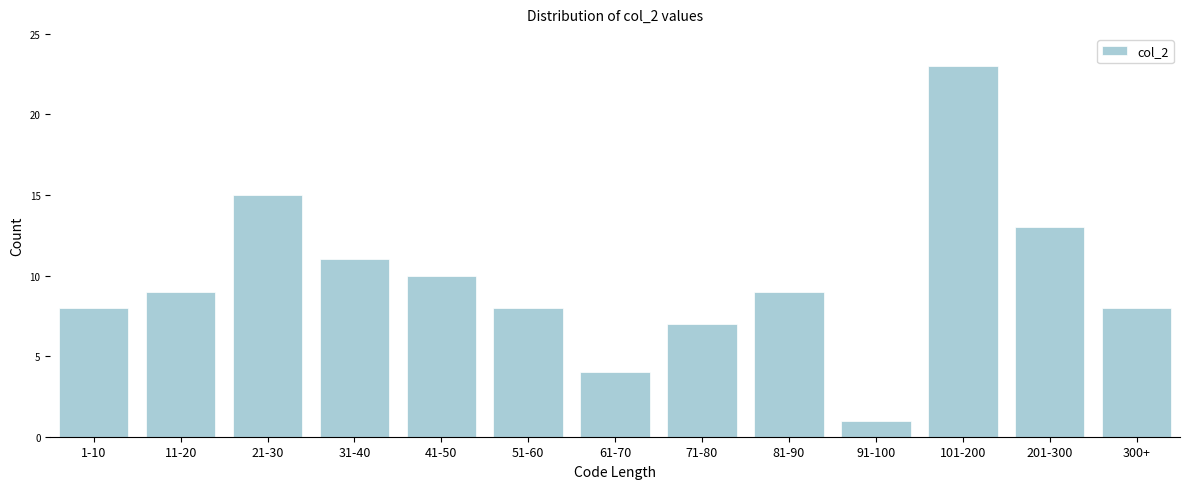

Reading left to right, list all the values displayed in this chart.

1-10=8	11-20=9	21-30=15	31-40=11	41-50=10	51-60=8	61-70=4	71-80=7	81-90=9	91-100=1	101-200=23	201-300=13	300+=8